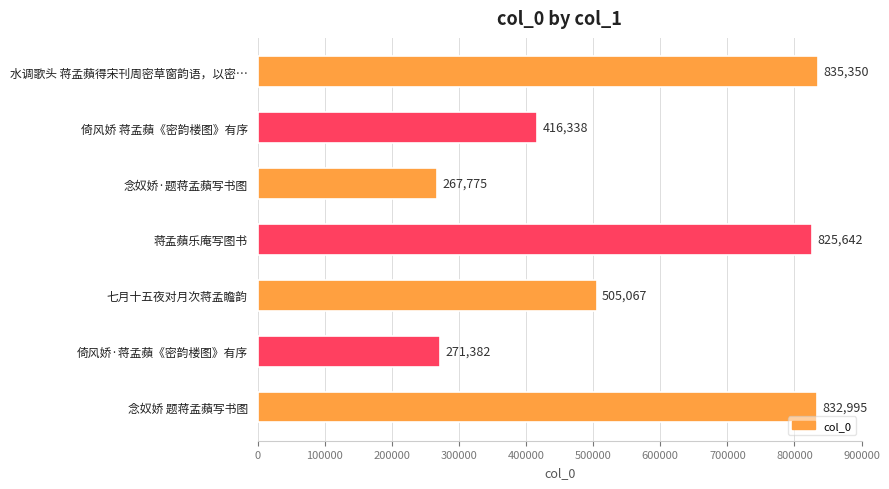

What is the change in value from 蒋孟蘋乐庵写图书 to 倚风娇·蒋孟蘋《密韵楼图》有序?

-554260